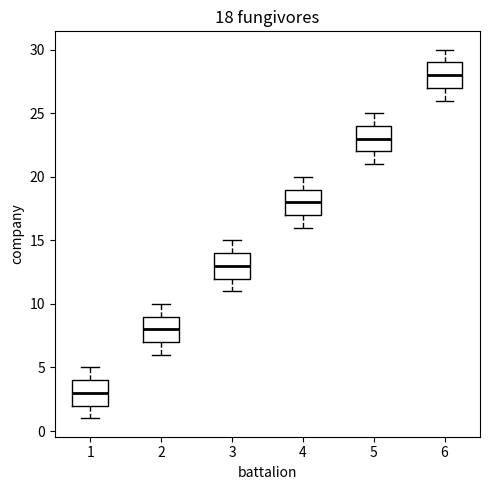

Which box has the lowest median line?

1